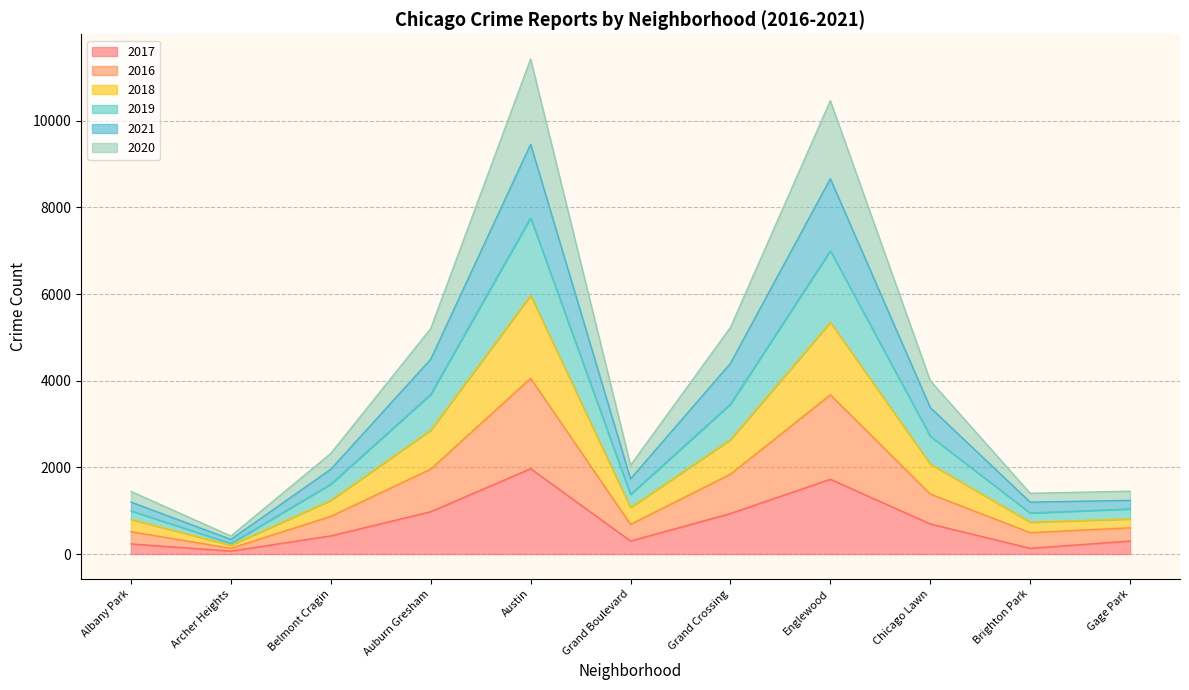

Does the chart have visible grid lines?

Yes